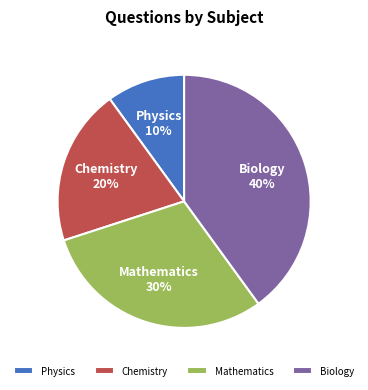

Is the sum of Chemistry and Biology greater than half?

Yes